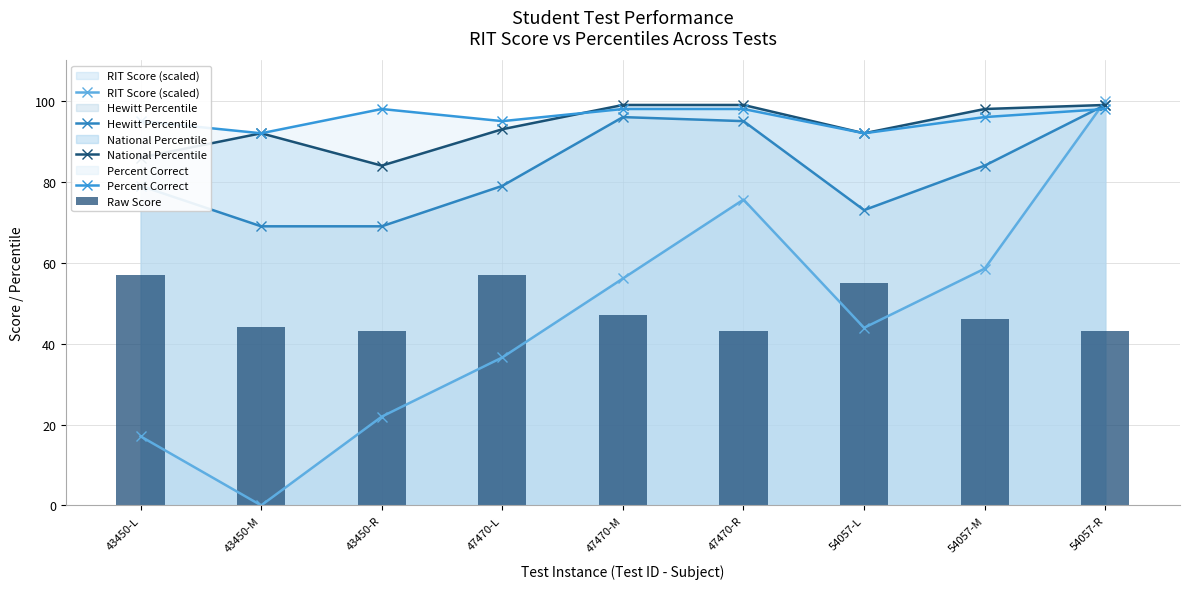

What is the difference between the maximum and minimum values in the Raw Score series?

14.0